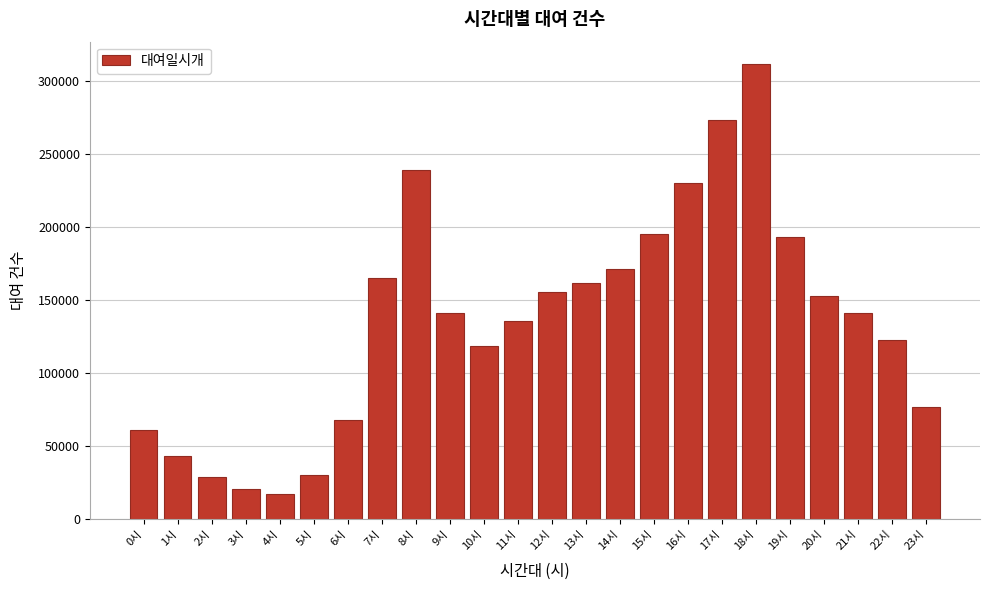

What is the value of the 6th bar from the left?

29811